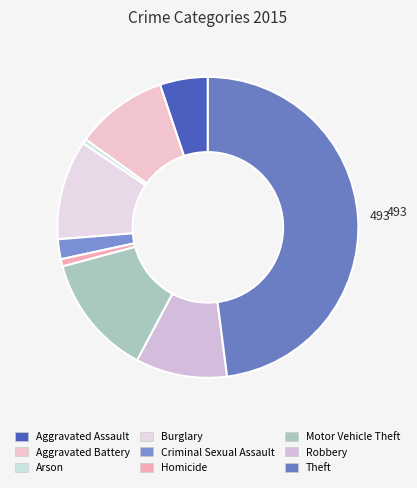

Rank the categories by value from highest to lowest.

Theft, Motor Vehicle Theft, Burglary, Aggravated Battery, Robbery, Aggravated Assault, Criminal Sexual Assault, Homicide, Arson